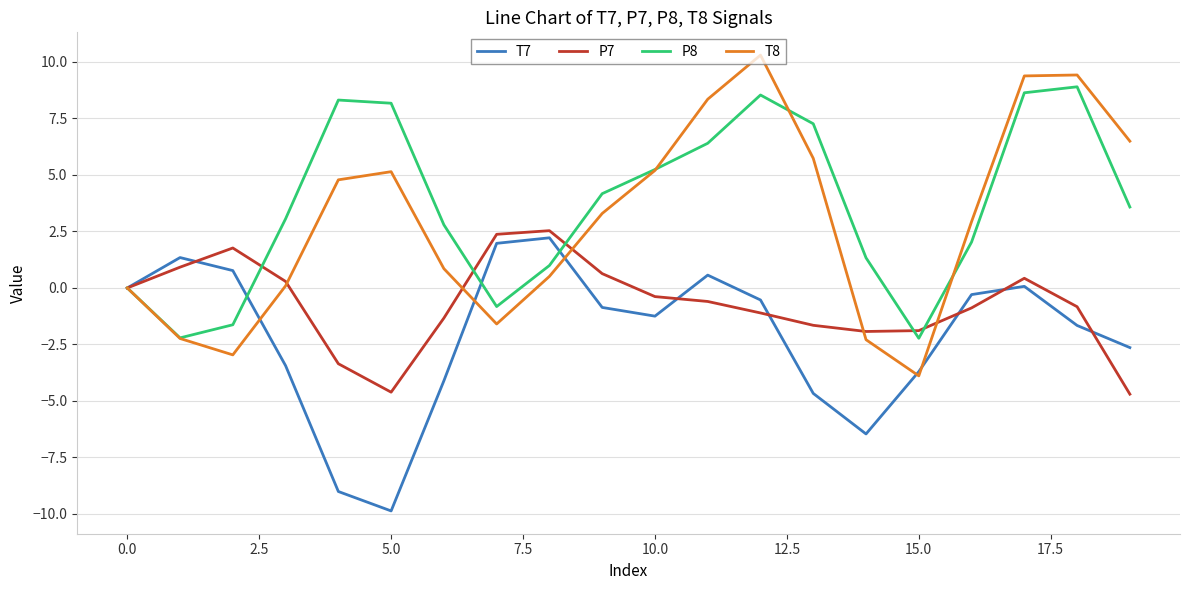

What is the difference between the second highest and second lowest values in the T8 series?

12.4